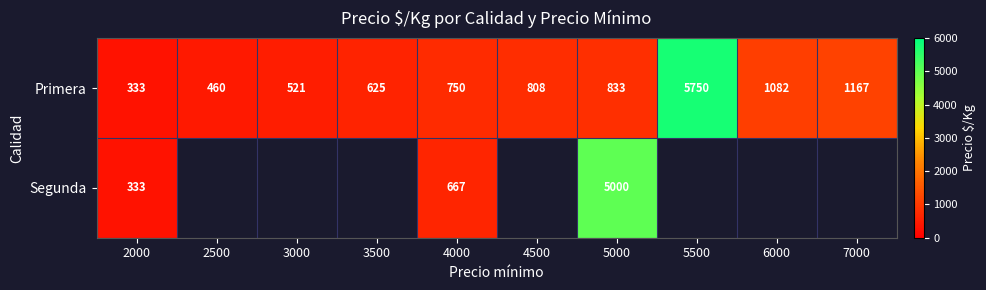

The Primera series shows 333 at 2000. True or false?

True